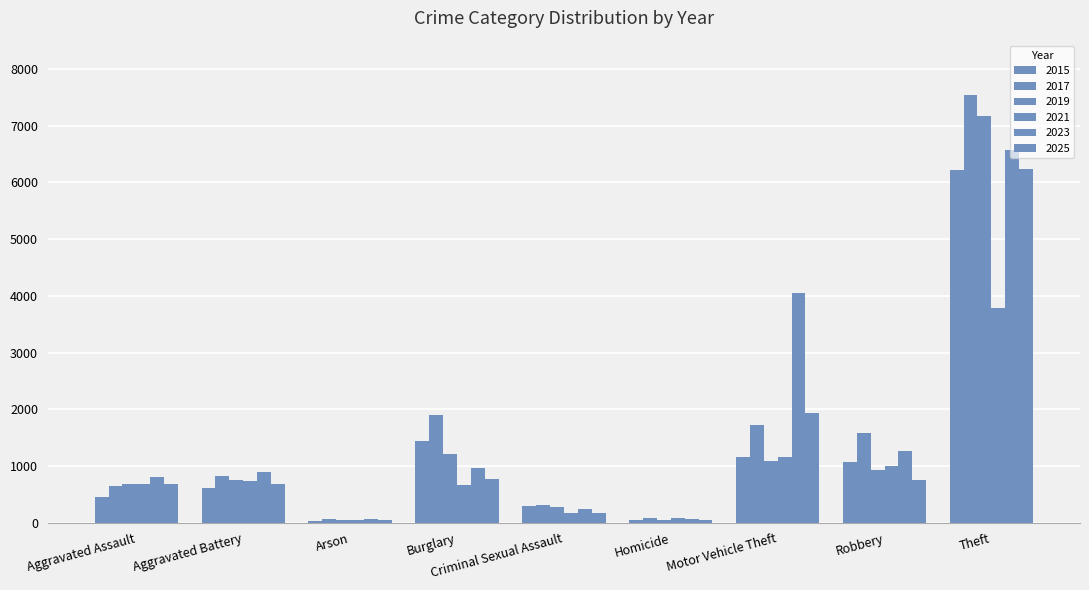

Does the chart contain stacked bars?

No